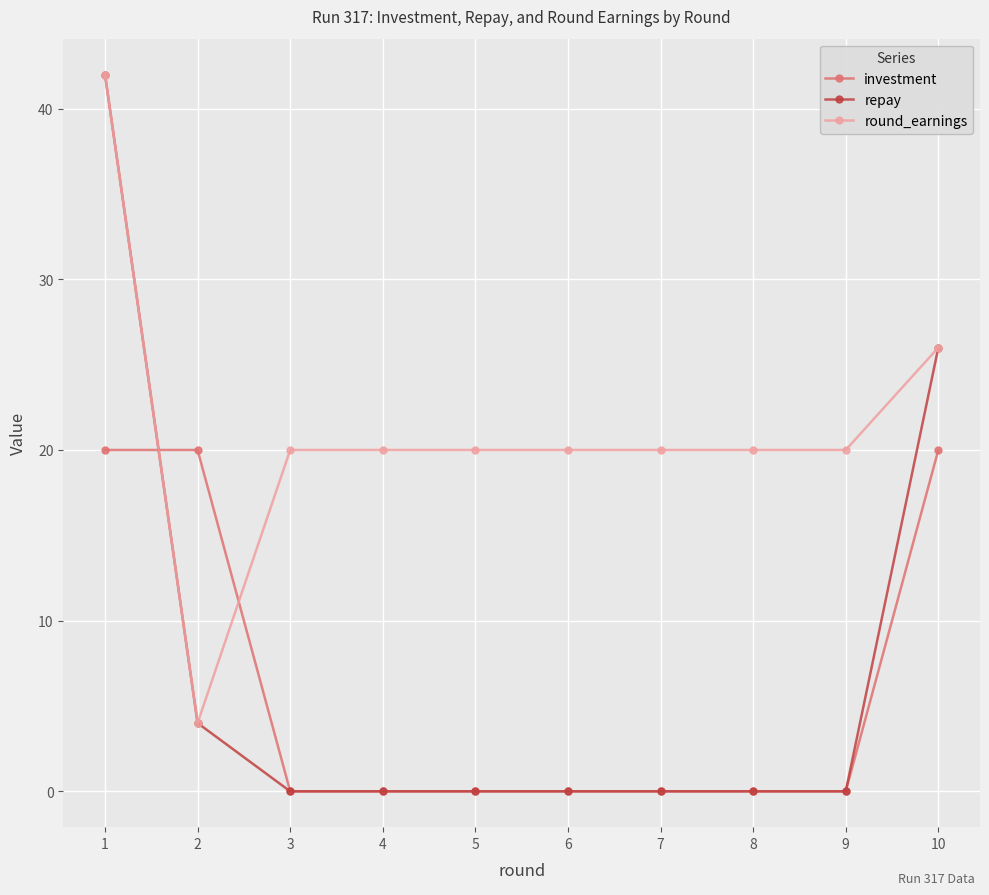

What is the minimum value for round_earnings?

4